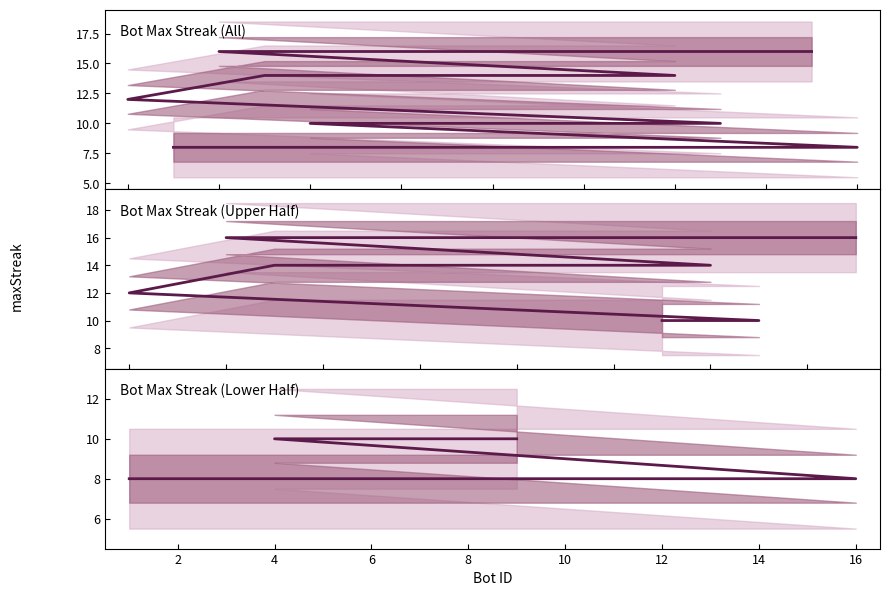

What is the smallest value displayed?

8